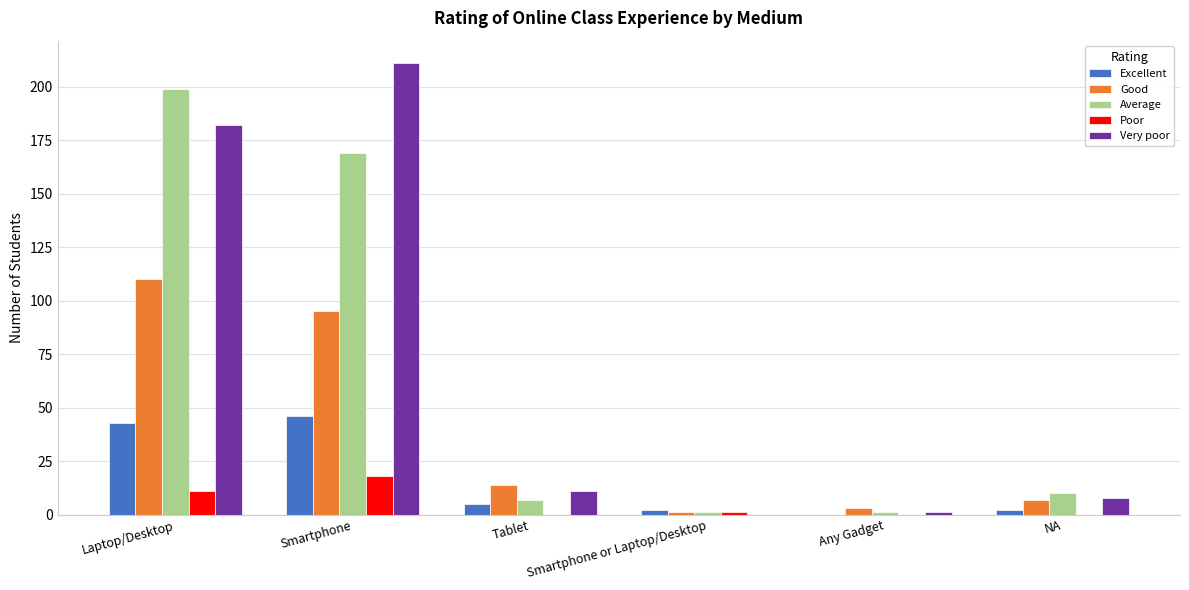

Which category has the highest value in the Average series?

Laptop/Desktop